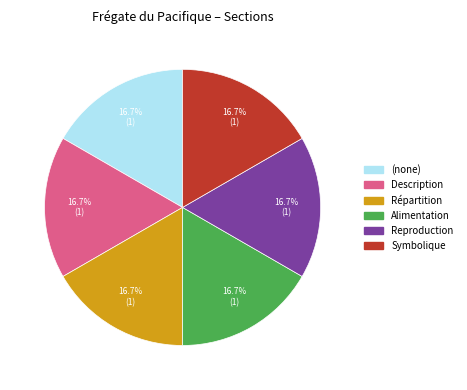

Is there a majority slice in this chart?

No